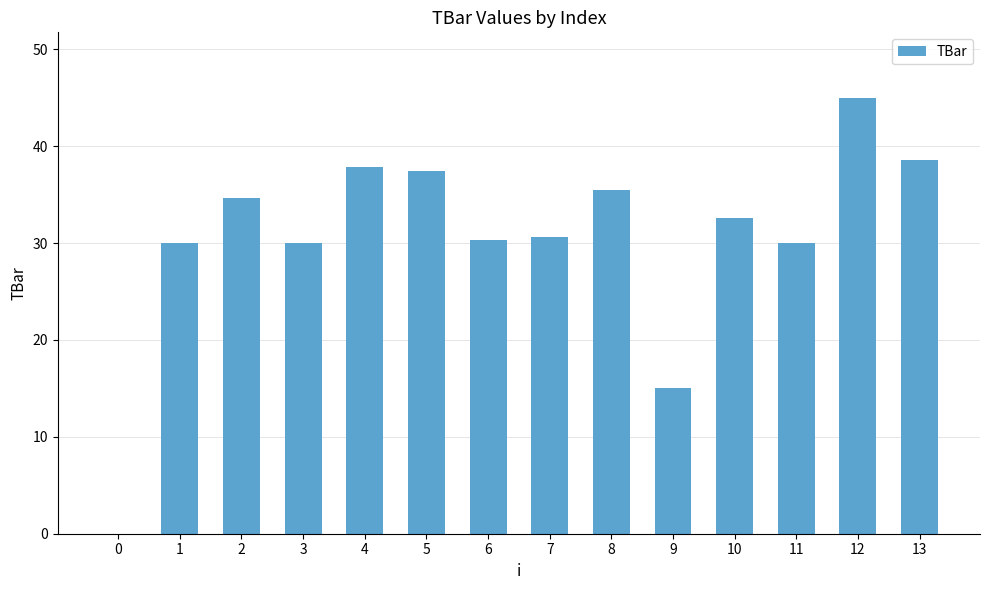

How many values exceed 32?

7